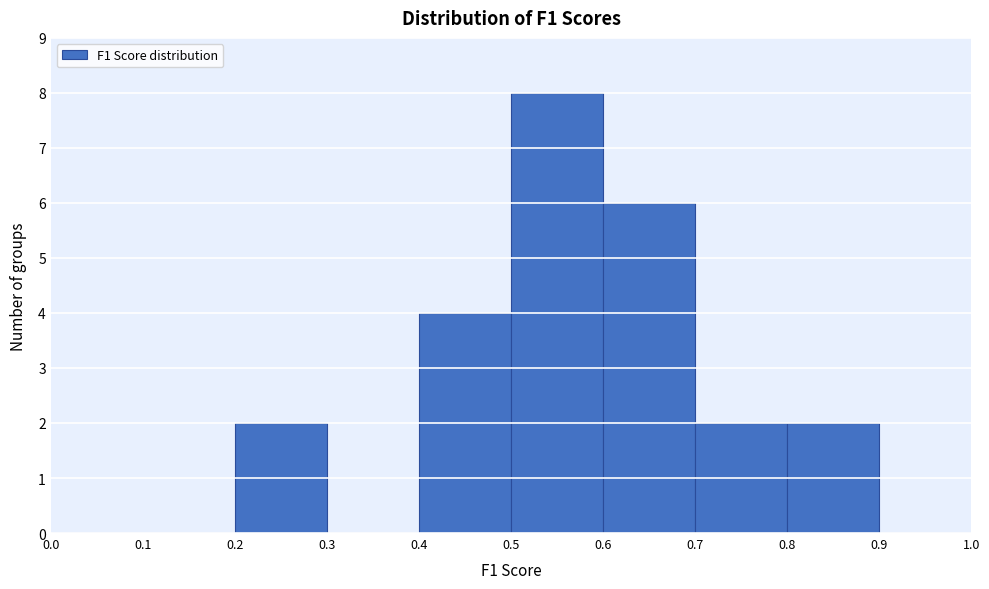

Reading left to right, list every bar in this chart as the range it spans on the x-axis followed by its height. The values are not printed on the chart, so give them approximately, as read against the axis.

0.0 to 0.1: 0
0.1 to 0.2: 0
0.2 to 0.3: 2
0.3 to 0.4: 0
0.4 to 0.5: 4
0.5 to 0.6: 8
0.6 to 0.7: 6
0.7 to 0.8: 2
0.8 to 0.9: 2
0.9 to 1.0: 0